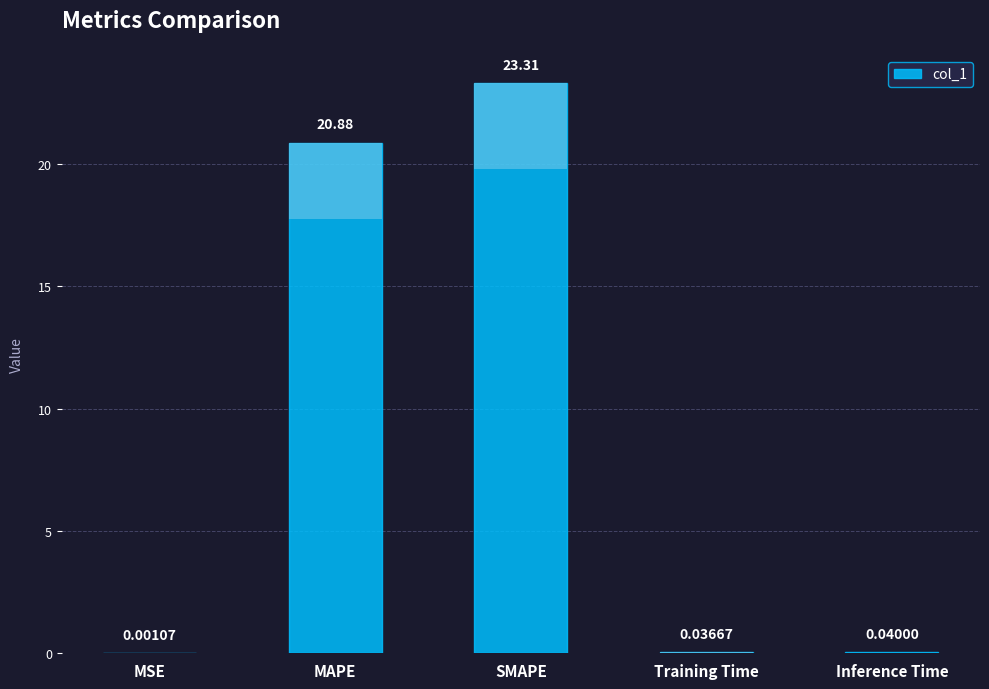

What is the label of the 5th bar from the right?

MSE